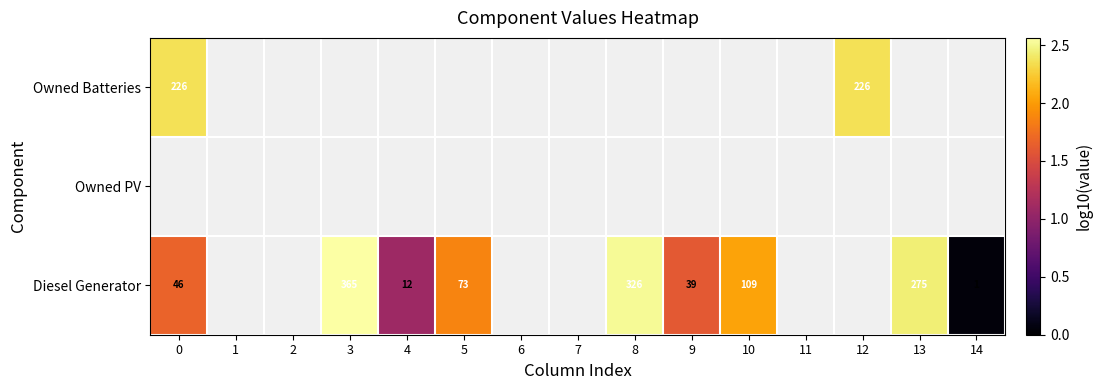

Which label corresponds to the smallest value in the chart?

14